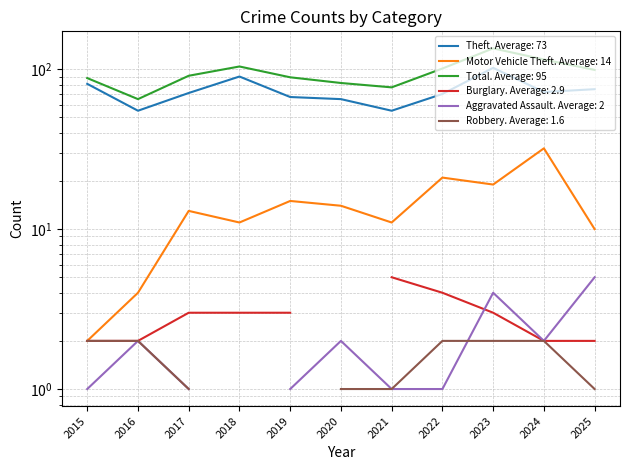

How many categories are shown in the chart?

11